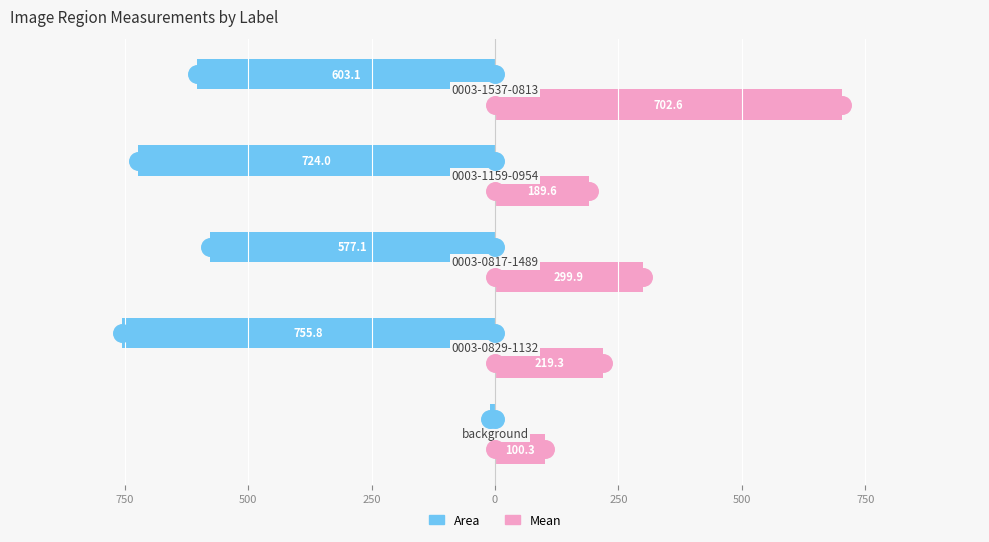

At how many categories does at least one series exceed -669?

5